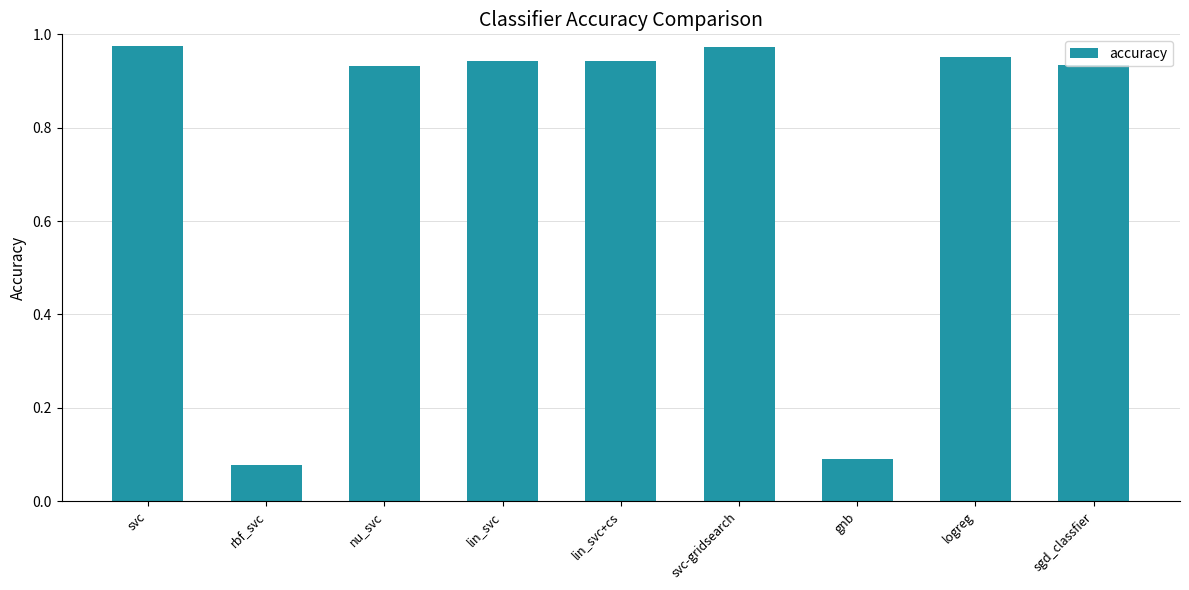

The chart shows a value of 0.1 at gnb. True or false?

True